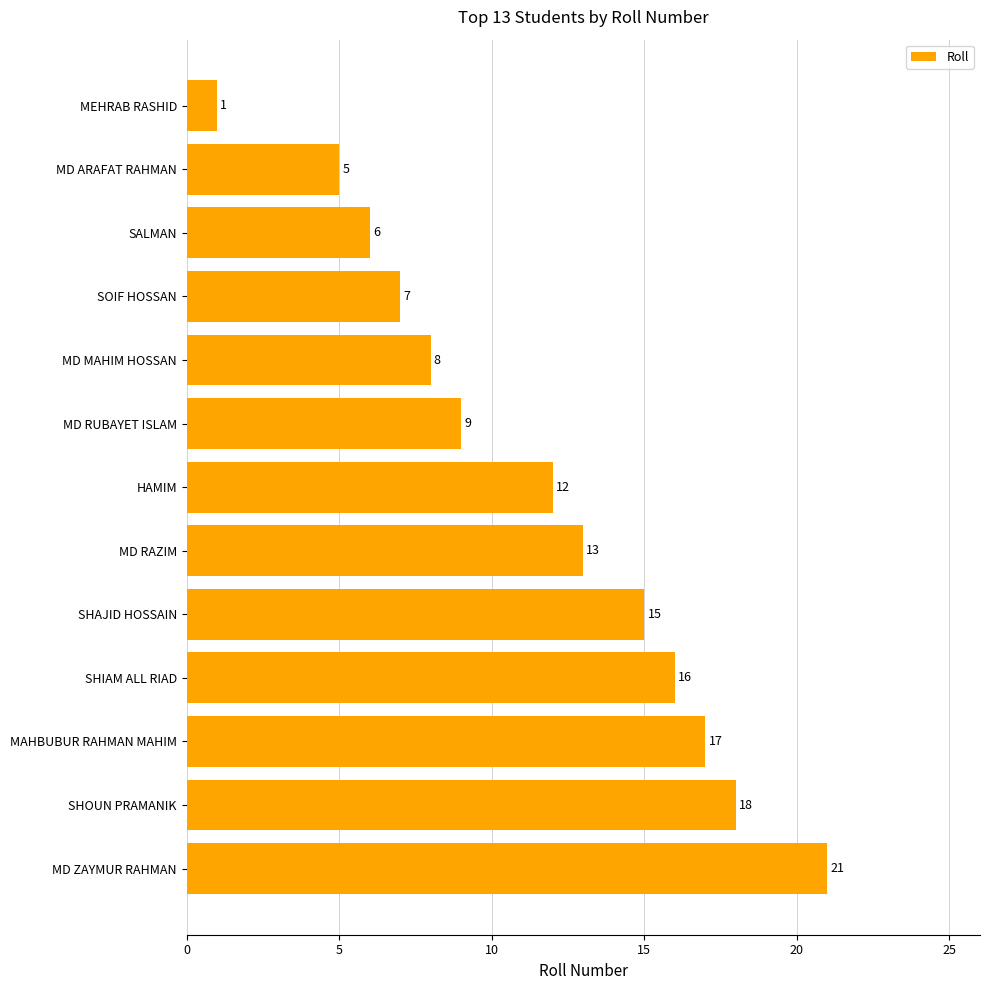

Between MD RUBAYET ISLAM and MAHBUBUR RAHMAN MAHIM, which is larger?

MAHBUBUR RAHMAN MAHIM